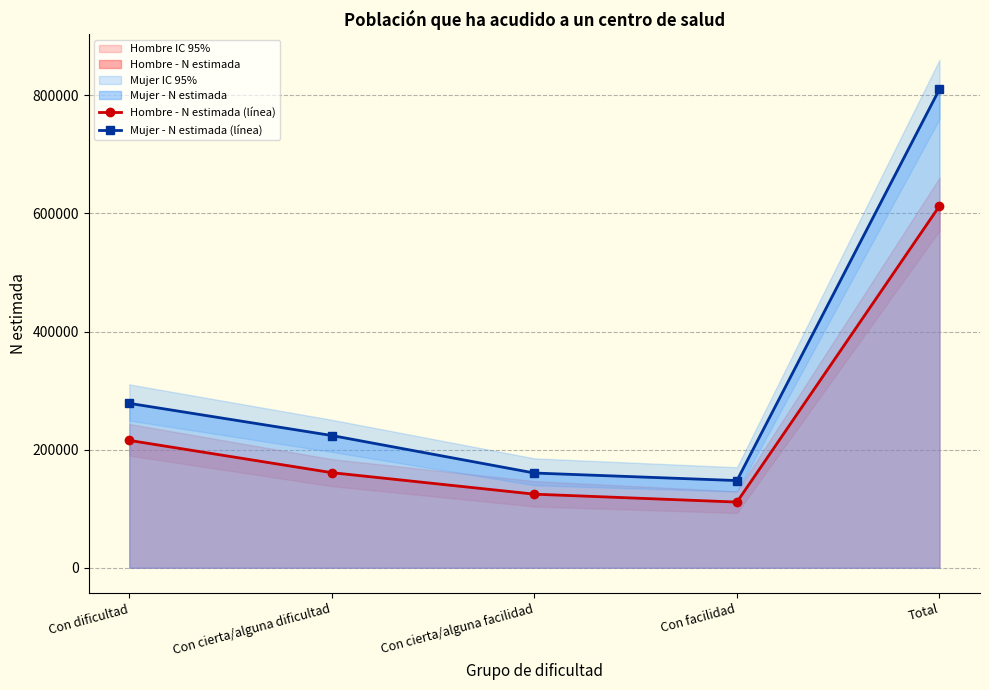

What is the spread (max minus min) of values at Con cierta/alguna dificultad?

62889